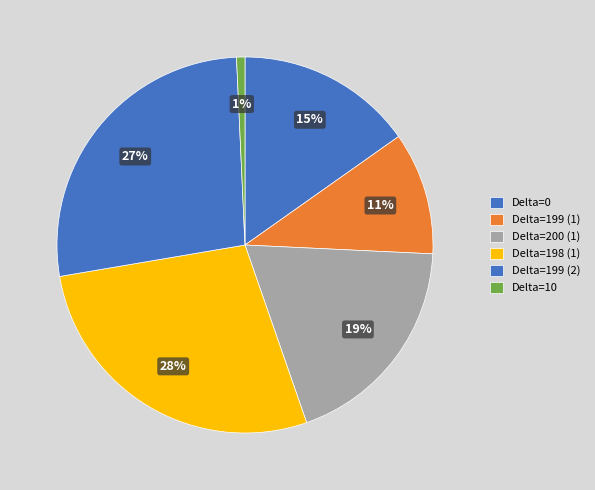

How many segments does this pie chart have?

6